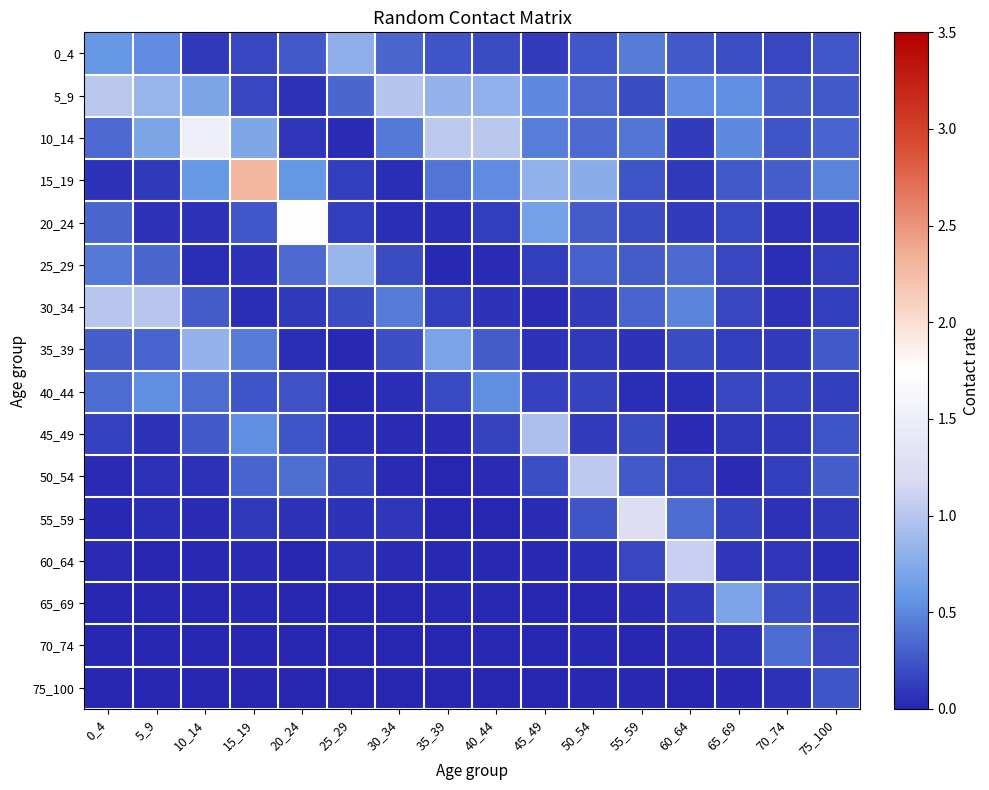

Reading left to right, list all the values displayed in this chart.

0_4: 0_4=0.6	5_9=0.5	10_14=0.1	15_19=0.2	20_24=0.3	25_29=0.8	30_34=0.3	35_39=0.2	40_44=0.2	45_49=0.1	50_54=0.3	55_59=0.4	60_64=0.3	65_69=0.2	70_74=0.2	75_100=0.3
5_9: 0_4=1.0	5_9=0.8	10_14=0.7	15_19=0.2	20_24=0.1	25_29=0.3	30_34=1.0	35_39=0.8	40_44=0.8	45_49=0.5	50_54=0.3	55_59=0.2	60_64=0.5	65_69=0.5	70_74=0.3	75_100=0.3
10_14: 0_4=0.4	5_9=0.7	10_14=1.5	15_19=0.7	20_24=0.1	25_29=0.0	30_34=0.4	35_39=1.0	40_44=1.0	45_49=0.5	50_54=0.4	55_59=0.4	60_64=0.1	65_69=0.5	70_74=0.2	75_100=0.3
15_19: 0_4=0.1	5_9=0.1	10_14=0.6	15_19=2.3	20_24=0.6	25_29=0.1	30_34=0.0	35_39=0.4	40_44=0.5	45_49=0.8	50_54=0.8	55_59=0.2	60_64=0.1	65_69=0.3	70_74=0.3	75_100=0.5
20_24: 0_4=0.3	5_9=0.1	10_14=0.1	15_19=0.2	20_24=1.7	25_29=0.1	30_34=0.0	35_39=0.0	40_44=0.1	45_49=0.7	50_54=0.3	55_59=0.2	60_64=0.1	65_69=0.2	70_74=0.1	75_100=0.1
25_29: 0_4=0.4	5_9=0.3	10_14=0.0	15_19=0.1	20_24=0.4	25_29=0.8	30_34=0.2	35_39=0.0	40_44=0.0	45_49=0.1	50_54=0.3	55_59=0.3	60_64=0.4	65_69=0.2	70_74=0.1	75_100=0.1
30_34: 0_4=1.0	5_9=1.0	10_14=0.3	15_19=0.0	20_24=0.1	25_29=0.2	30_34=0.4	35_39=0.1	40_44=0.1	45_49=0.0	50_54=0.1	55_59=0.3	60_64=0.5	65_69=0.2	70_74=0.1	75_100=0.1
35_39: 0_4=0.3	5_9=0.3	10_14=0.8	15_19=0.4	20_24=0.0	25_29=0.0	30_34=0.2	35_39=0.7	40_44=0.3	45_49=0.1	50_54=0.1	55_59=0.1	60_64=0.2	65_69=0.1	70_74=0.1	75_100=0.3
40_44: 0_4=0.4	5_9=0.5	10_14=0.4	15_19=0.2	20_24=0.2	25_29=0.0	30_34=0.1	35_39=0.2	40_44=0.5	45_49=0.1	50_54=0.2	55_59=0.0	60_64=0.1	65_69=0.2	70_74=0.2	75_100=0.1
45_49: 0_4=0.1	5_9=0.1	10_14=0.3	15_19=0.5	20_24=0.2	25_29=0.0	30_34=0.0	35_39=0.0	40_44=0.2	45_49=1.0	50_54=0.1	55_59=0.2	60_64=0.0	65_69=0.1	70_74=0.1	75_100=0.2
50_54: 0_4=0.0	5_9=0.1	10_14=0.1	15_19=0.3	20_24=0.4	25_29=0.2	30_34=0.0	35_39=0.0	40_44=0.0	45_49=0.2	50_54=1.0	55_59=0.3	60_64=0.2	65_69=0.0	70_74=0.1	75_100=0.3
55_59: 0_4=0.0	5_9=0.0	10_14=0.0	15_19=0.1	20_24=0.1	25_29=0.1	30_34=0.1	35_39=0.0	40_44=0.0	45_49=0.0	50_54=0.2	55_59=1.2	60_64=0.4	65_69=0.2	70_74=0.1	75_100=0.1
60_64: 0_4=0.0	5_9=0.0	10_14=0.0	15_19=0.0	20_24=0.0	25_29=0.1	30_34=0.0	35_39=0.0	40_44=0.0	45_49=0.0	50_54=0.0	55_59=0.2	60_64=1.1	65_69=0.1	70_74=0.1	75_100=0.1
65_69: 0_4=0.0	5_9=0.0	10_14=0.0	15_19=0.0	20_24=0.0	25_29=0.0	30_34=0.0	35_39=0.0	40_44=0.0	45_49=0.0	50_54=0.0	55_59=0.0	60_64=0.1	65_69=0.7	70_74=0.2	75_100=0.1
70_74: 0_4=0.0	5_9=0.0	10_14=0.0	15_19=0.0	20_24=0.0	25_29=0.0	30_34=0.0	35_39=0.0	40_44=0.0	45_49=0.0	50_54=0.0	55_59=0.0	60_64=0.0	65_69=0.1	70_74=0.4	75_100=0.2
75_100: 0_4=0.0	5_9=0.0	10_14=0.0	15_19=0.0	20_24=0.0	25_29=0.0	30_34=0.0	35_39=0.0	40_44=0.0	45_49=0.0	50_54=0.0	55_59=0.0	60_64=0.0	65_69=0.0	70_74=0.1	75_100=0.2